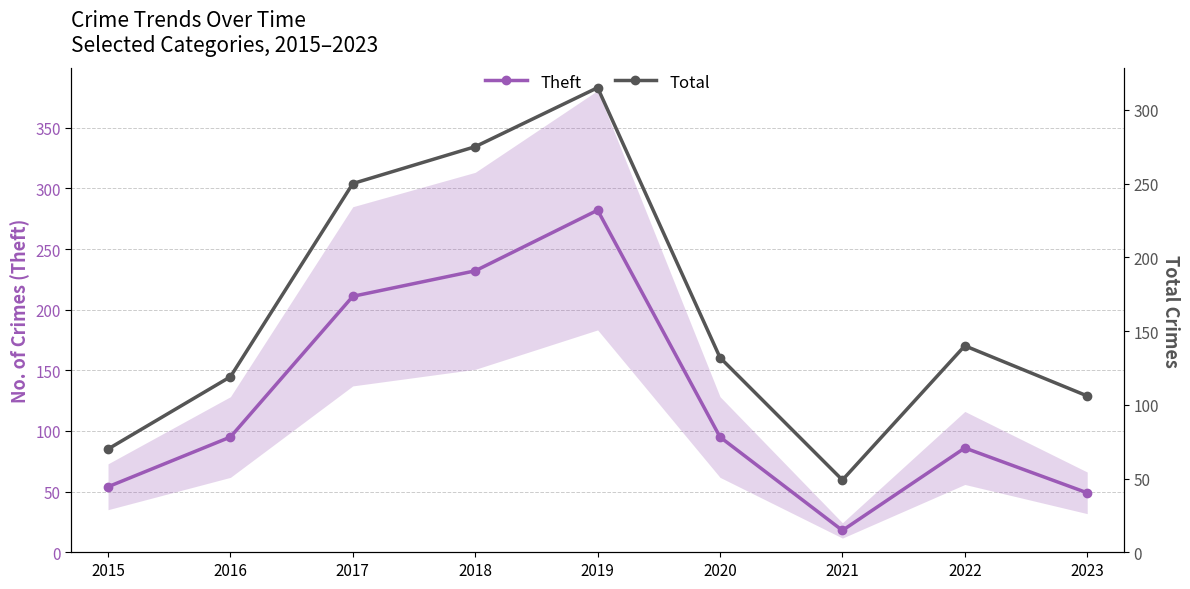

Reading left to right, transcribe all the data shown in this chart.

Theft: 54	95	211	232	282	95	18	86	49
Total: 70	119	250	275	315	132	49	140	106